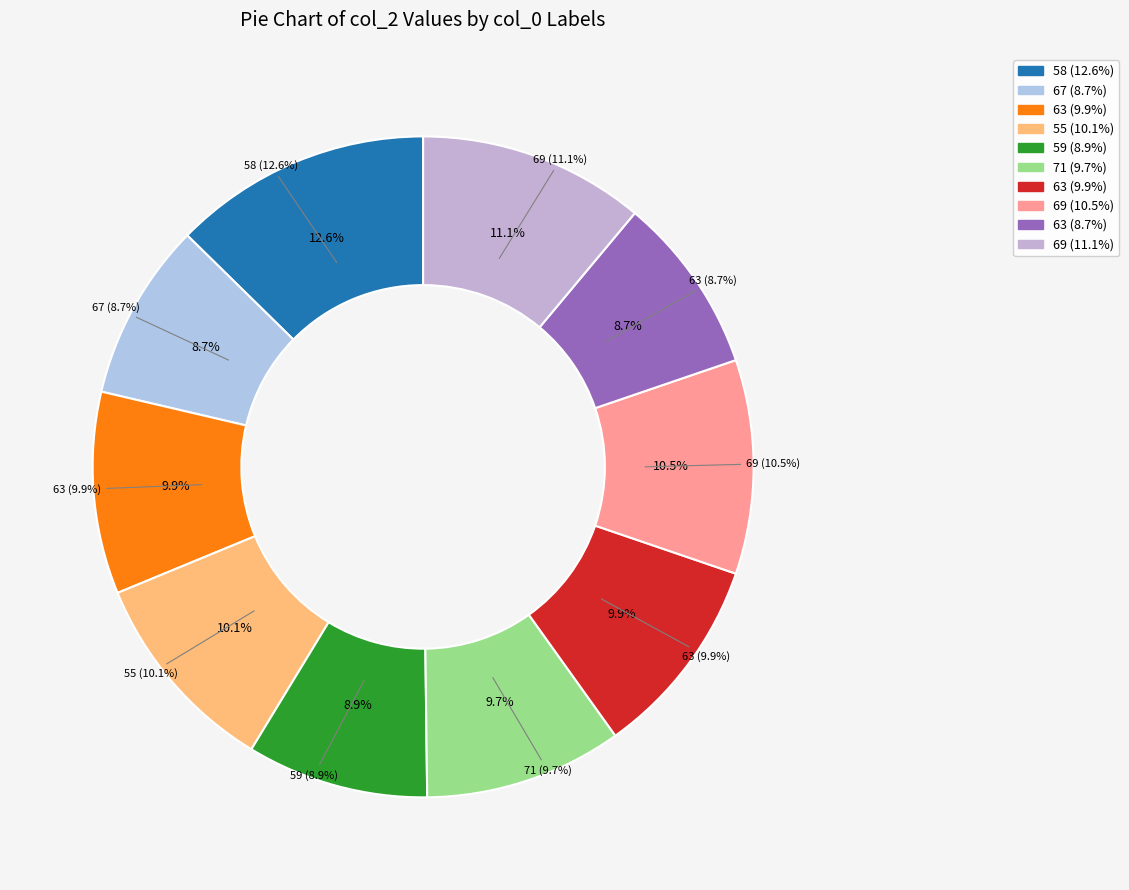

True or false: 58 accounts for 20% of the total.

False